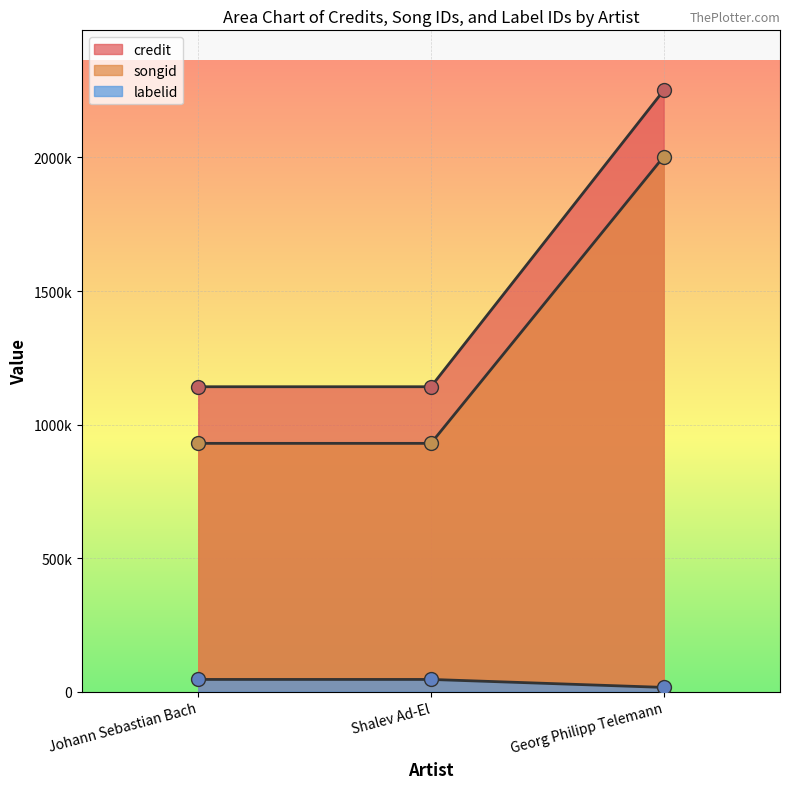

Reading left to right, transcribe all the data shown in this chart.

credit: 1141802	1141802	2250979
songid: 929819	929819	2002912
labelid: 46034	46034	16197